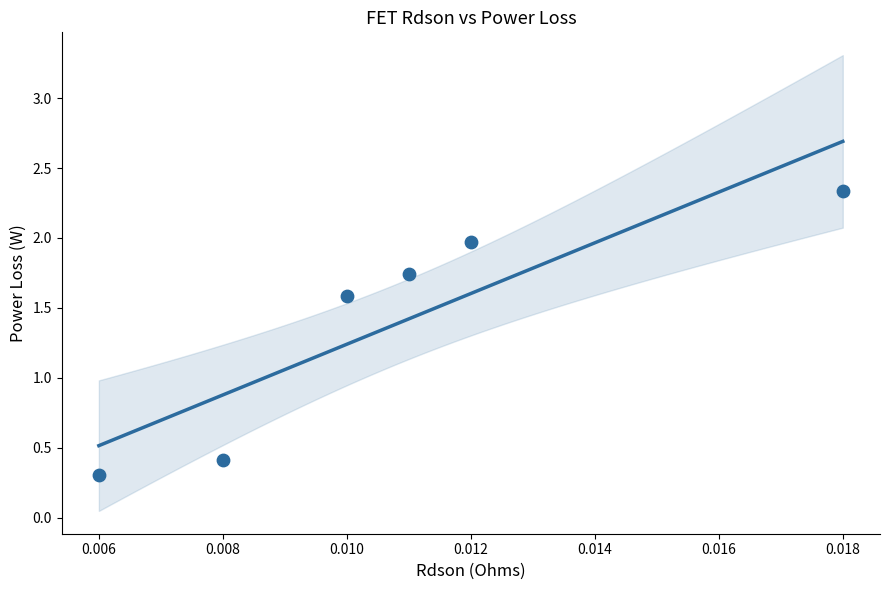

What is the average Y value?

1.4